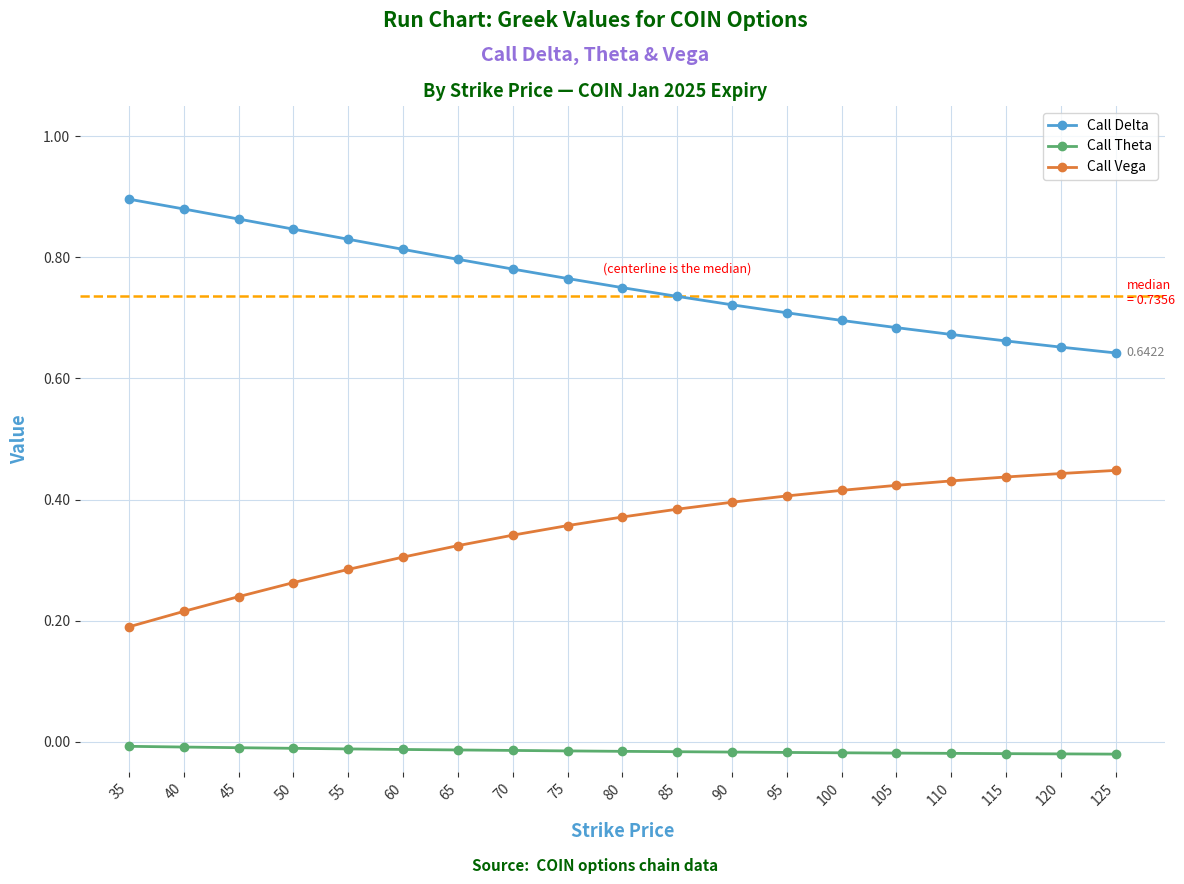

What is the sum of all Call Theta values?

-0.3